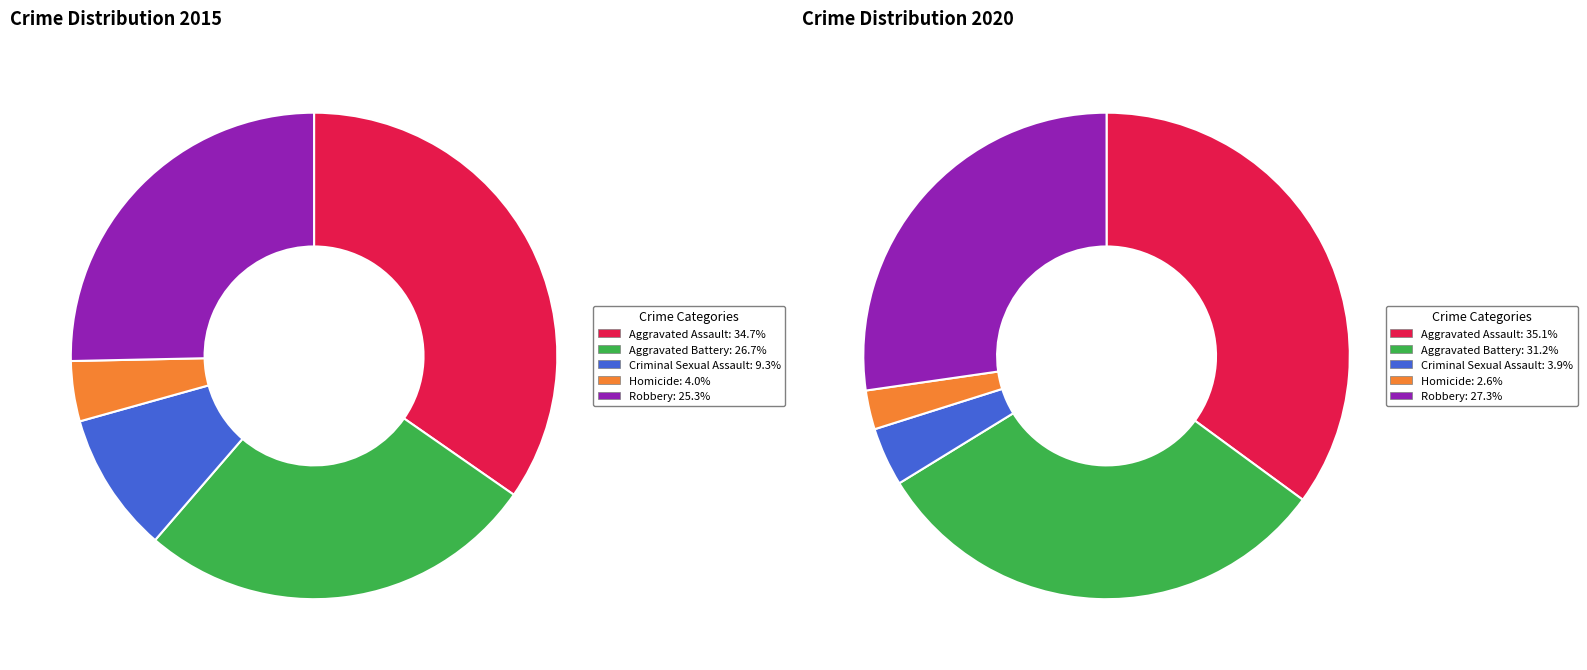

Which category has the biggest portion of the pie?

Aggravated Assault